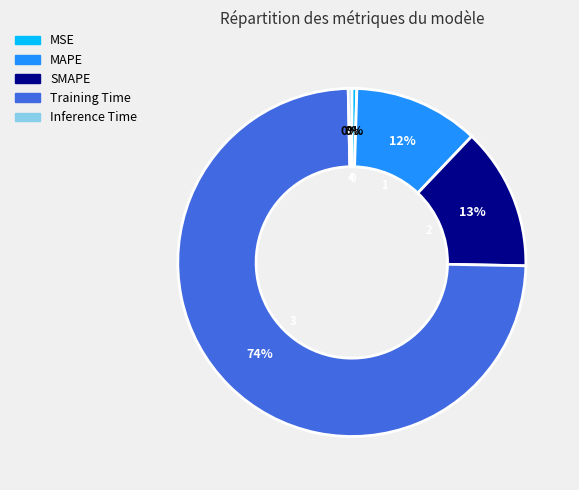

How many slices are in this pie chart?

5